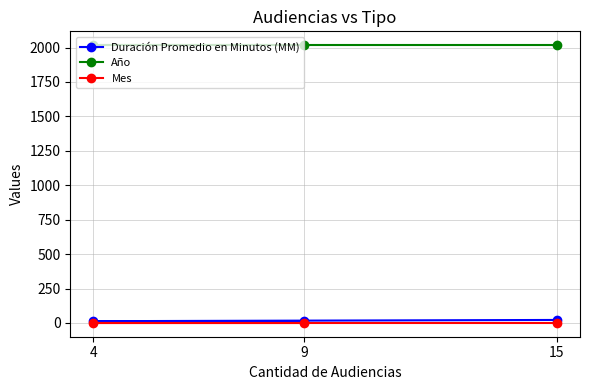

What is the total value across all series at 15?

2040